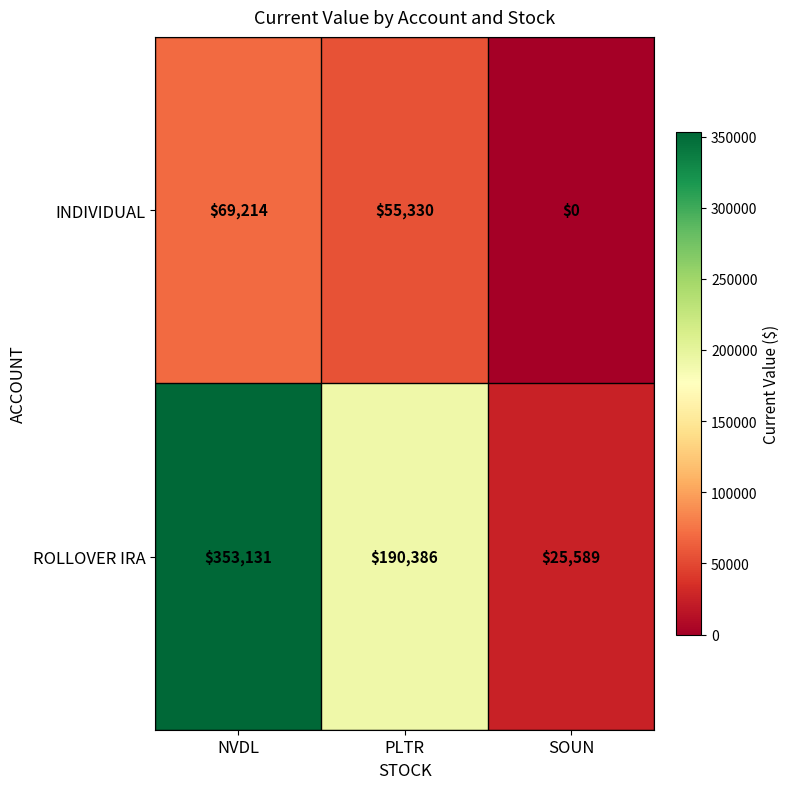

Reading left to right, what are all the values shown in this chart?

INDIVIDUAL: NVDL=69214	PLTR=55330	SOUN=0
ROLLOVER IRA: NVDL=353131	PLTR=190386	SOUN=25589